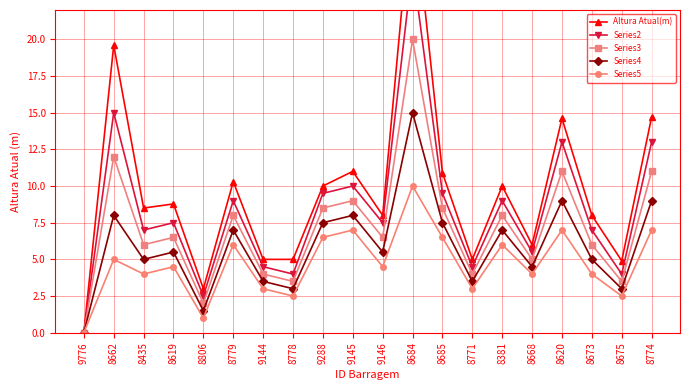

True or false: Series2 has more than 0 points higher than both neighbors.

True